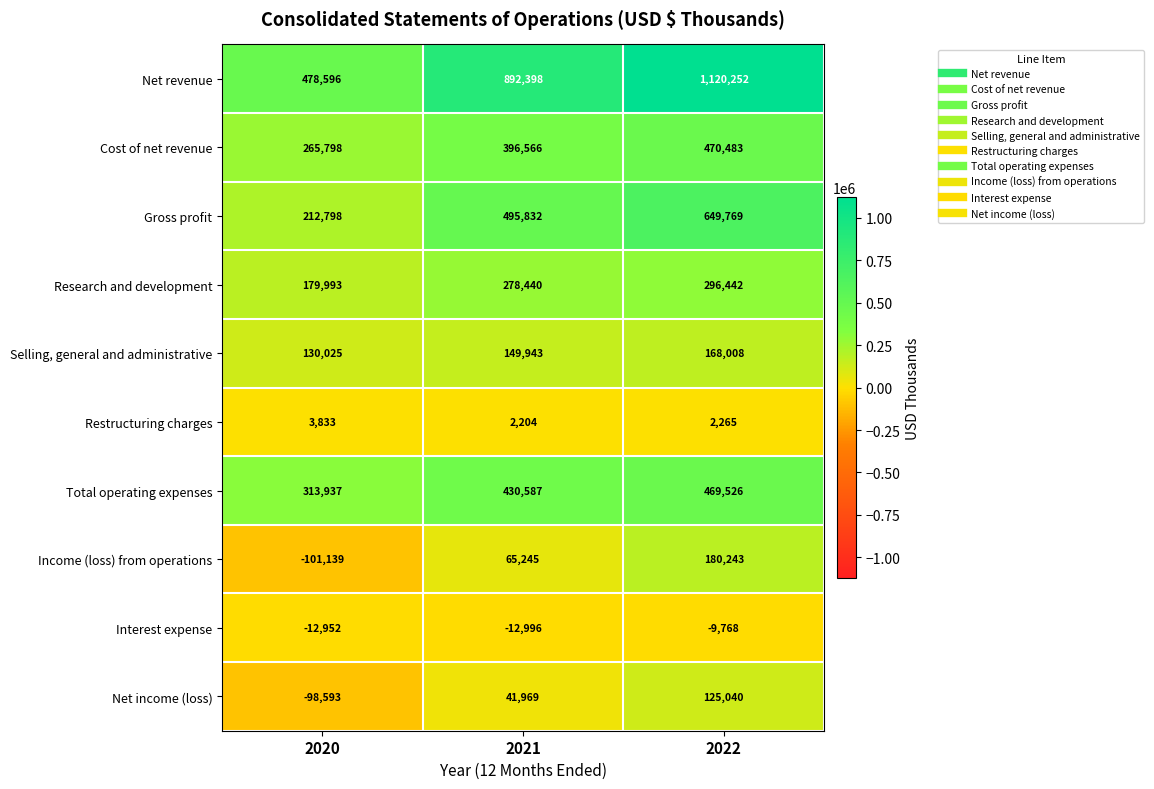

What is the spread (max minus min) of values at 2021?

905394